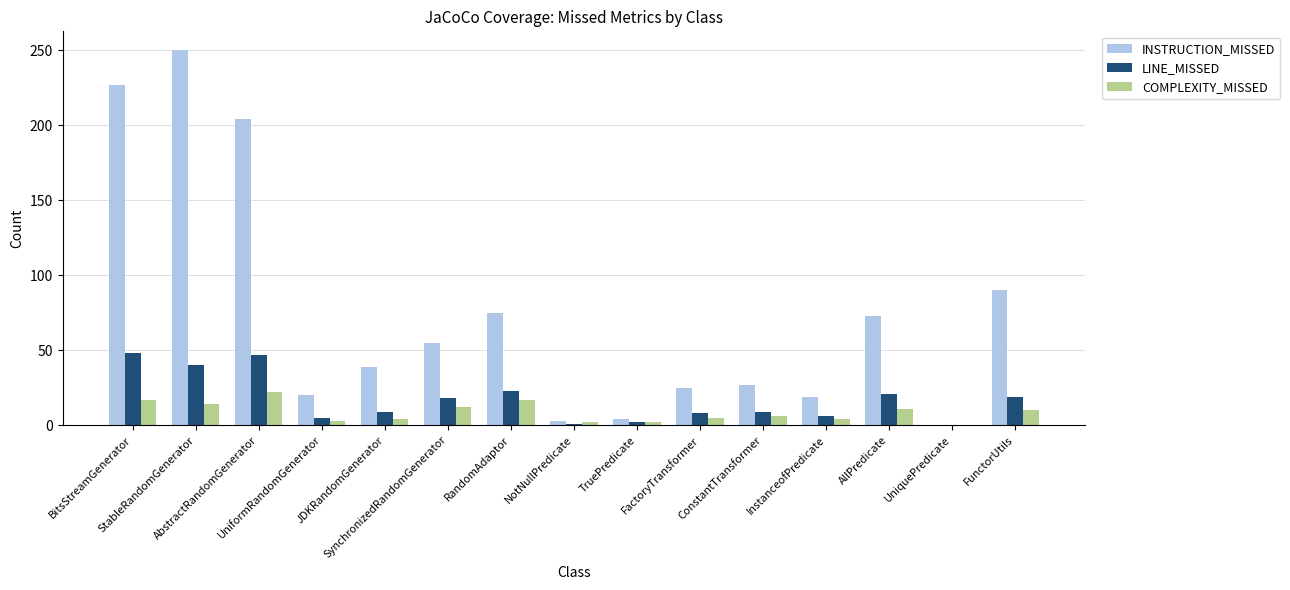

True or false: LINE_MISSED has a value of 60 at StableRandomGenerator.

False